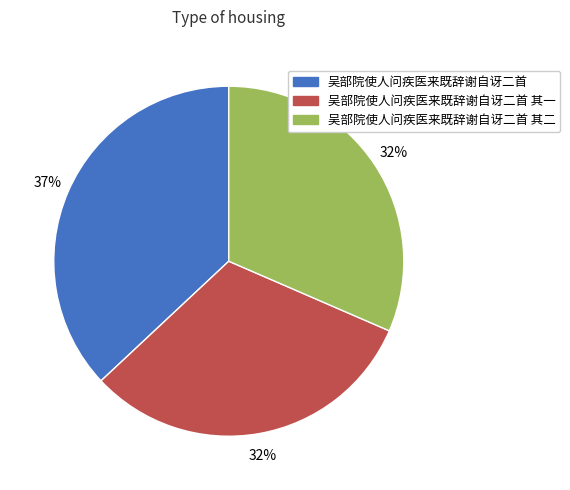

Does any single category account for the majority?

No